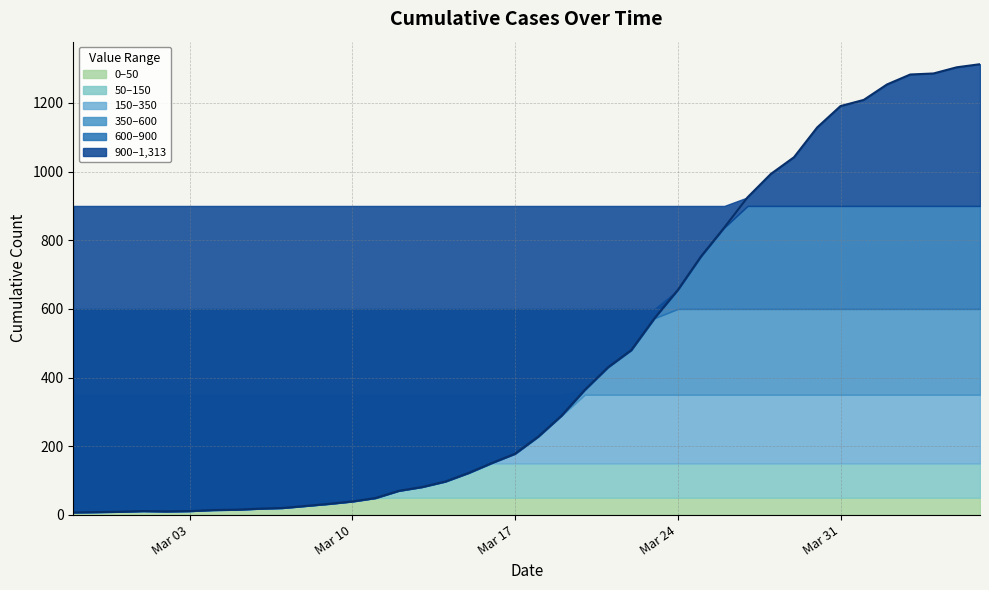

At which category does the data reach its first local peak?

2020-03-01